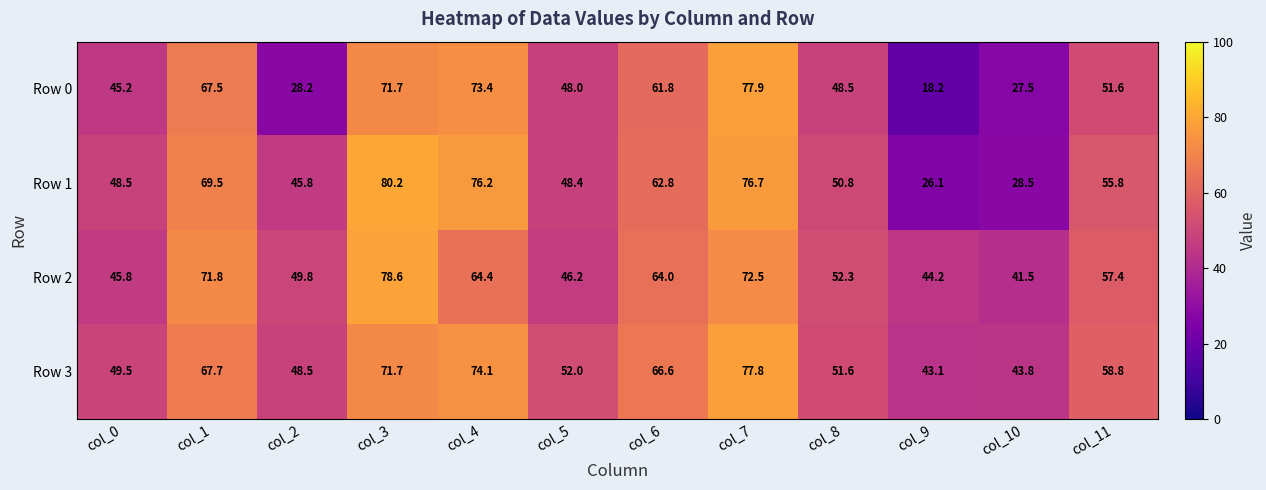

What is the difference between the Row 0 values at col_6 and col_5?

13.8